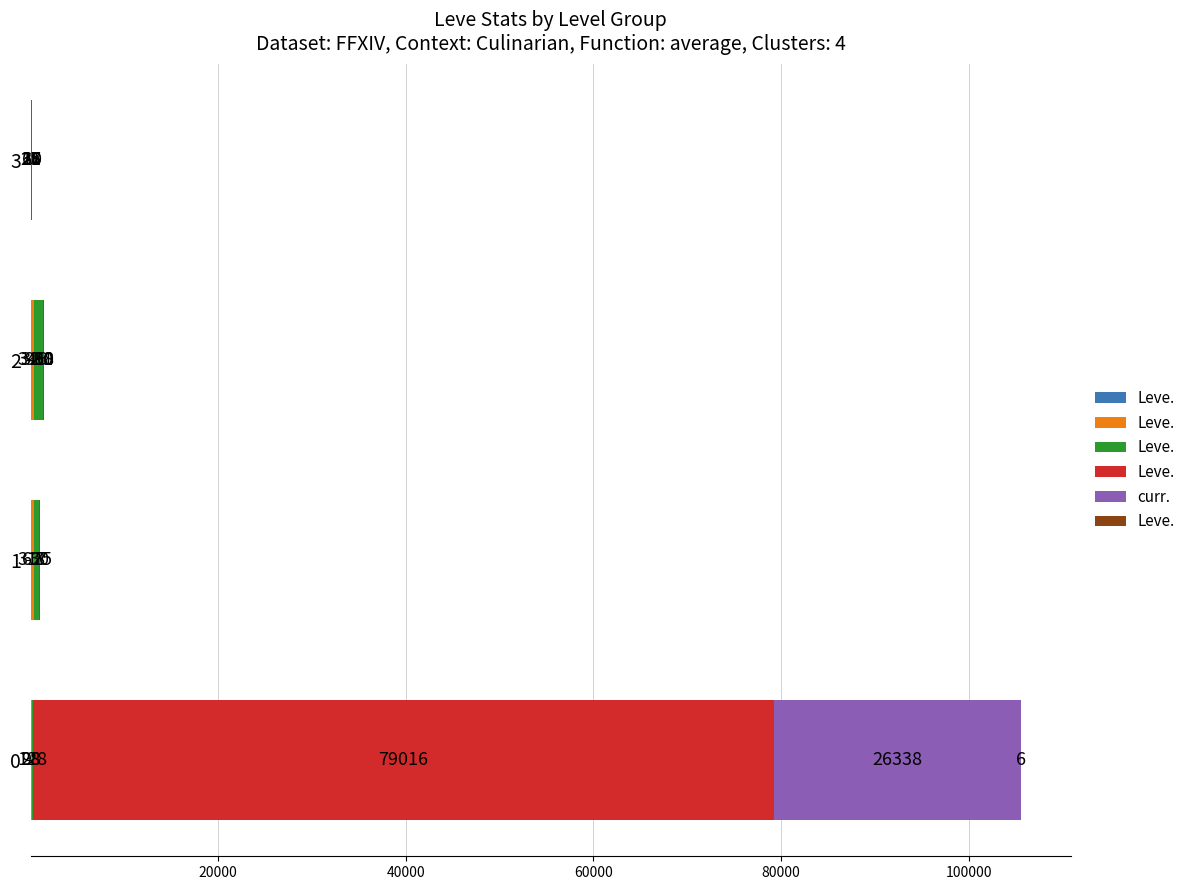

What is the total value across all series at 2?

1477